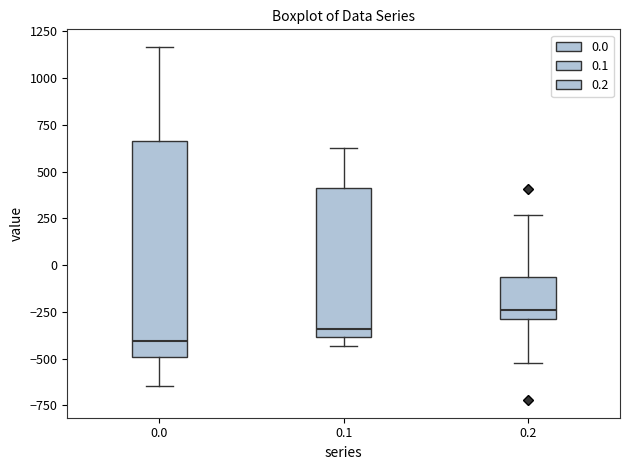

Reading left to right, transcribe this box plot: for each box, give where its median line is, the range the box spans, and where its two whiskers end, as read against the y-axis. The values are not printed on the chart, so give them approximately, as read against the axis.

0.0: median -400, box -500 to 650, whiskers -650 to 1150
0.1: median -350, box -400 to 400, whiskers -450 to 650
0.2: median -250, box -300 to -50, whiskers -500 to 250